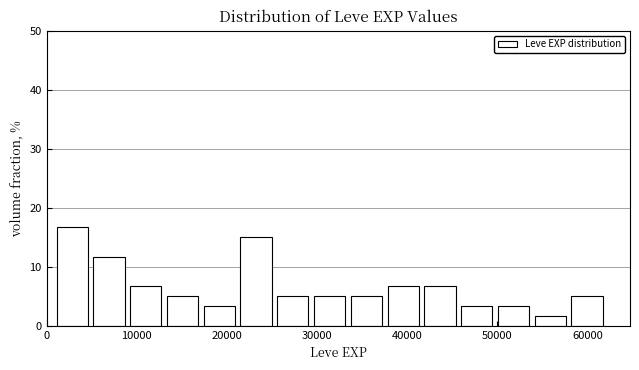

What is the height of the bar covering 42000 to 46000 on the x-axis? Neither the bar edges nor the heights are printed on the chart, so give them approximately, as read against the axes.

7